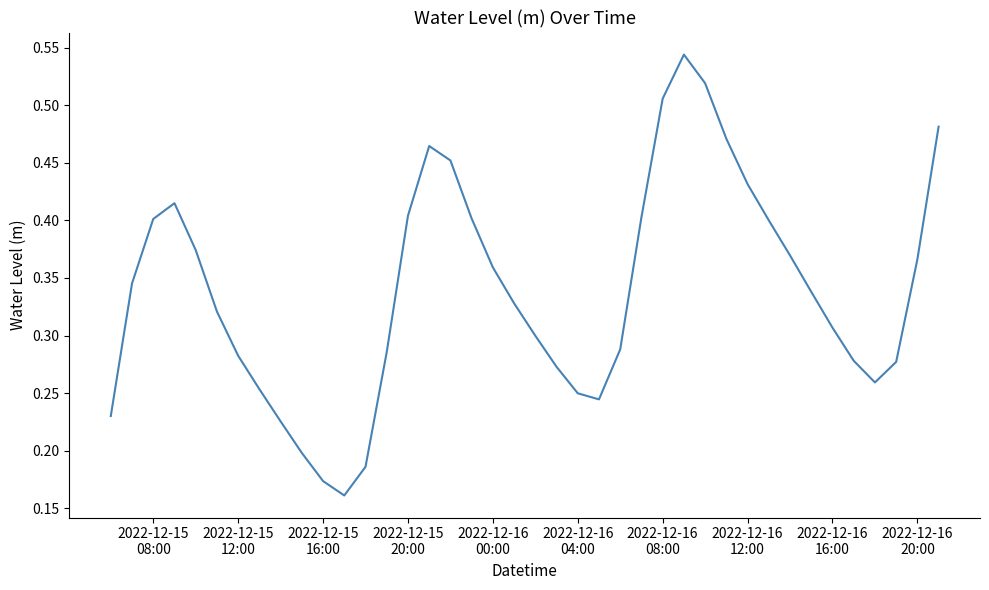

How many lines are shown in the chart?

1